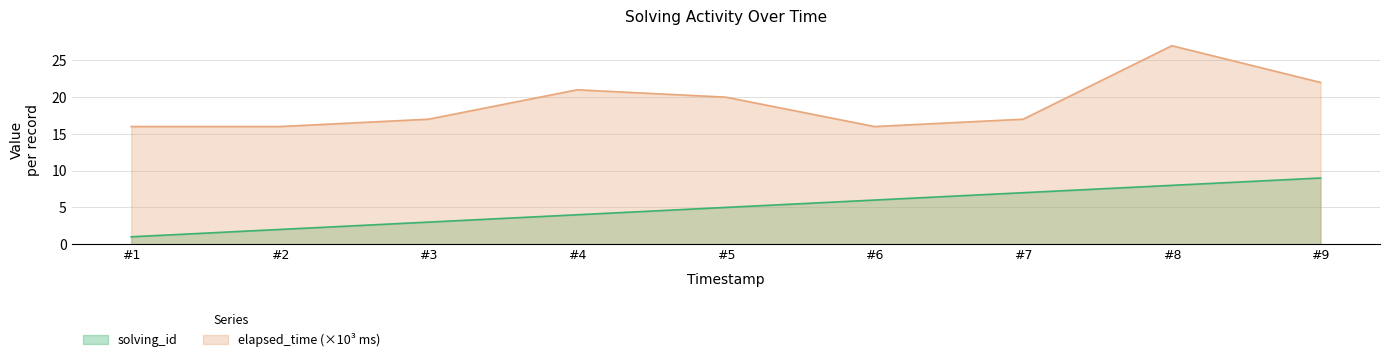

Is it true that solving_id equals 3 at #2?

False